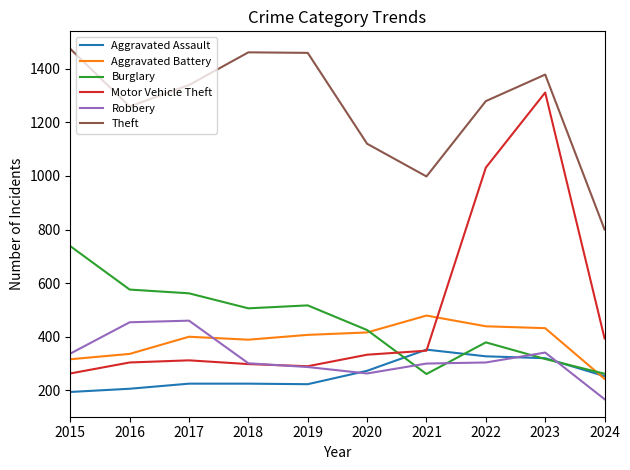

What is the smallest value displayed?

167